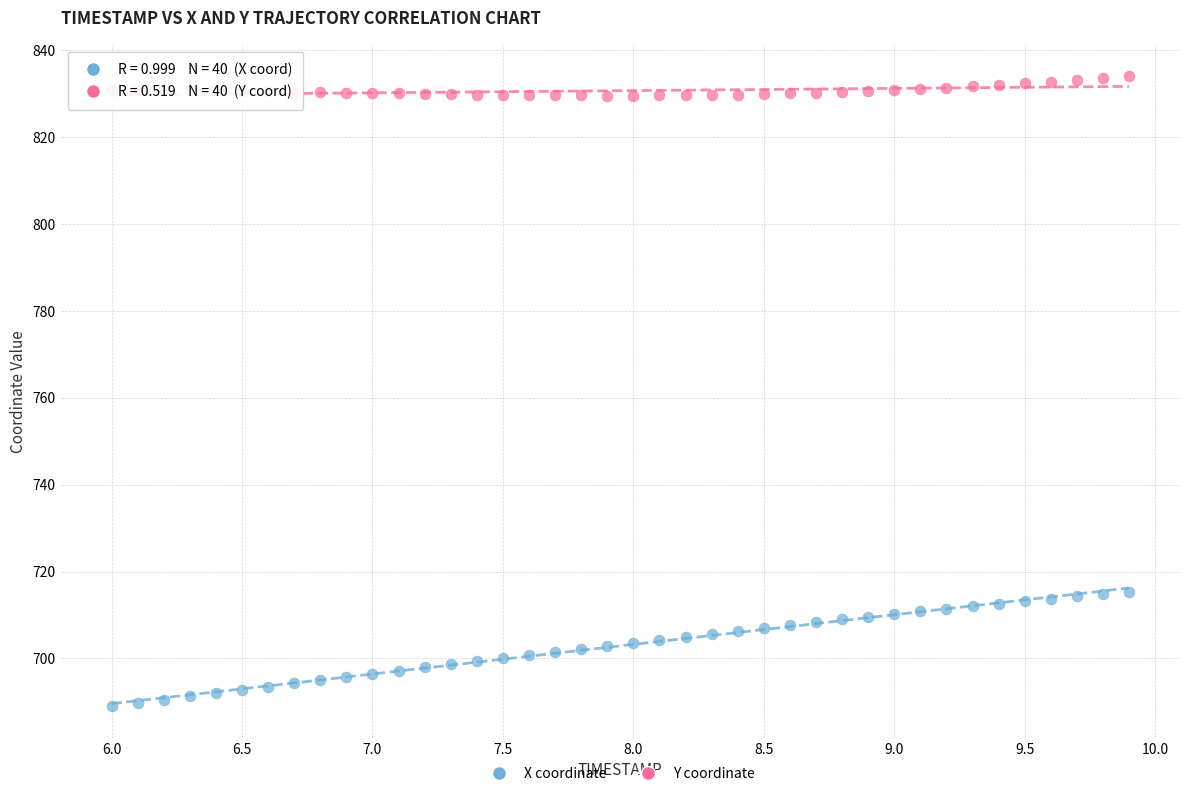

Which series reaches the maximum Y coordinate?

Y coordinate